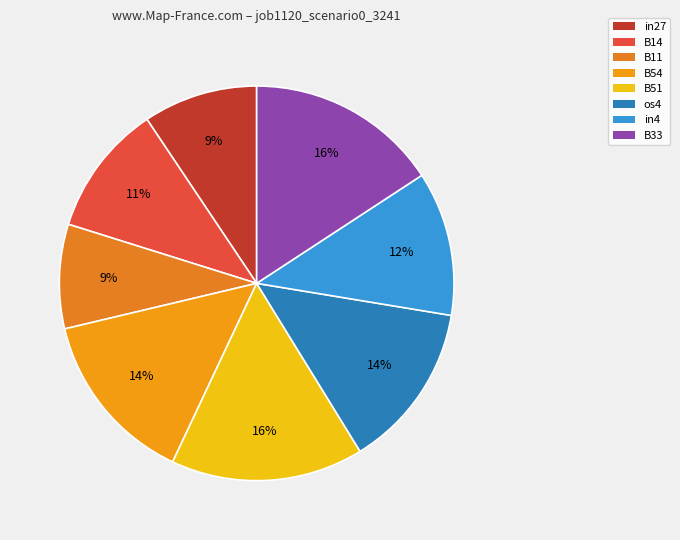

The in27 slice represents 9% of the pie. True or false?

True